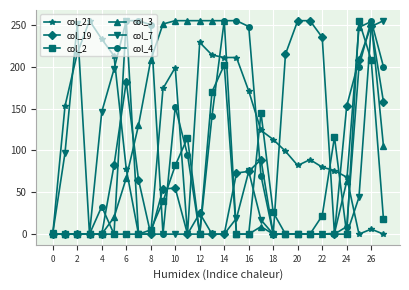

True or false: col_21 has more than 2 points higher than both neighbors.

True